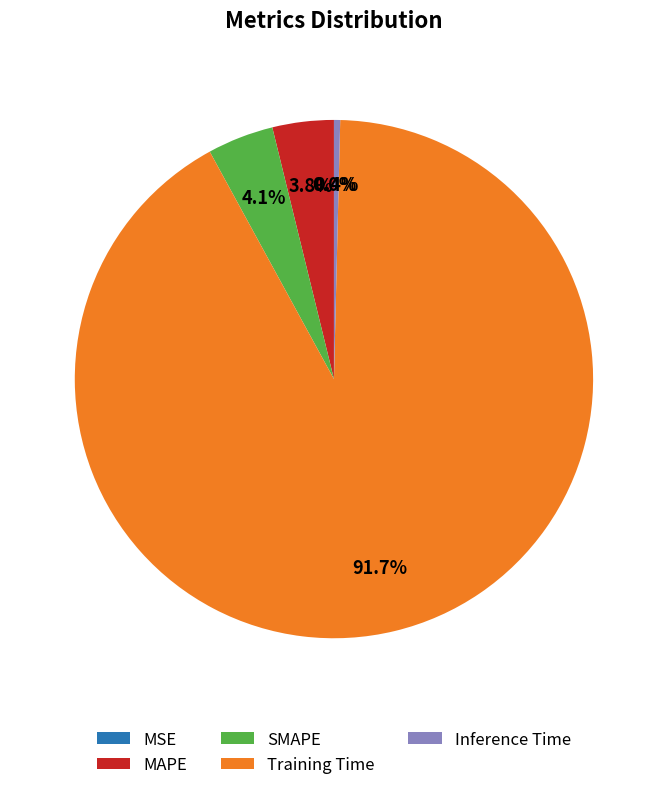

Does SMAPE represent more than half of the total?

No